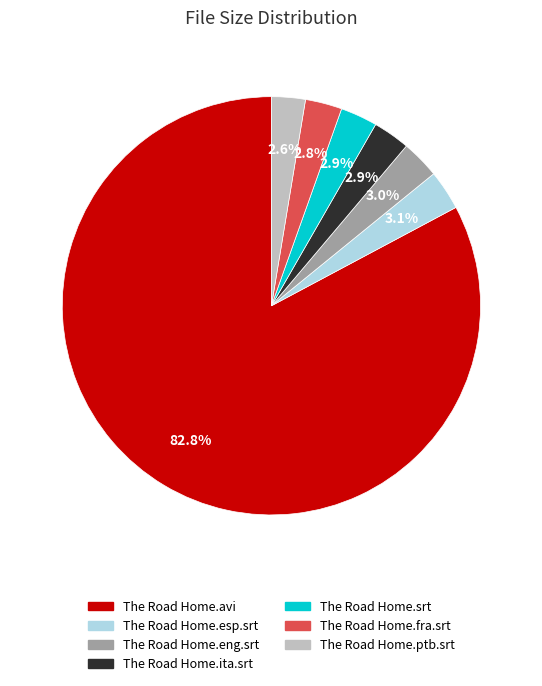

Approximately how many times larger is the value at The Road Home.esp.srt compared to The Road Home.srt?

1.1